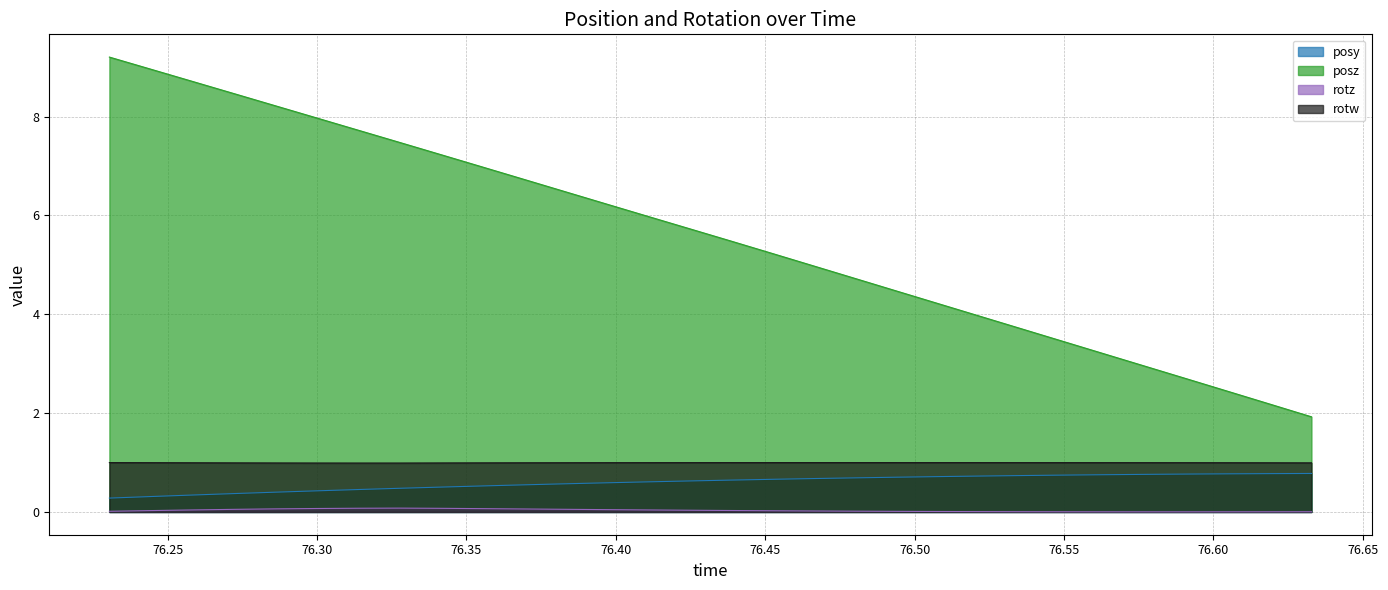

True or false: posy and rotz intersect in this chart.

False